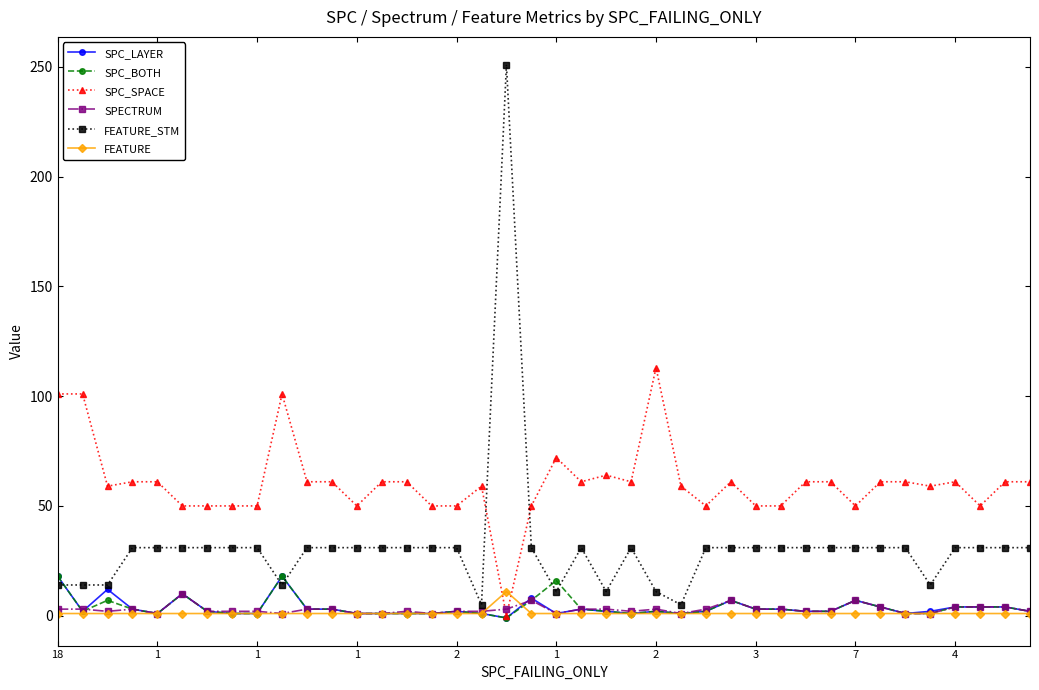

Which series has the widest spread of values?

FEATURE_STM